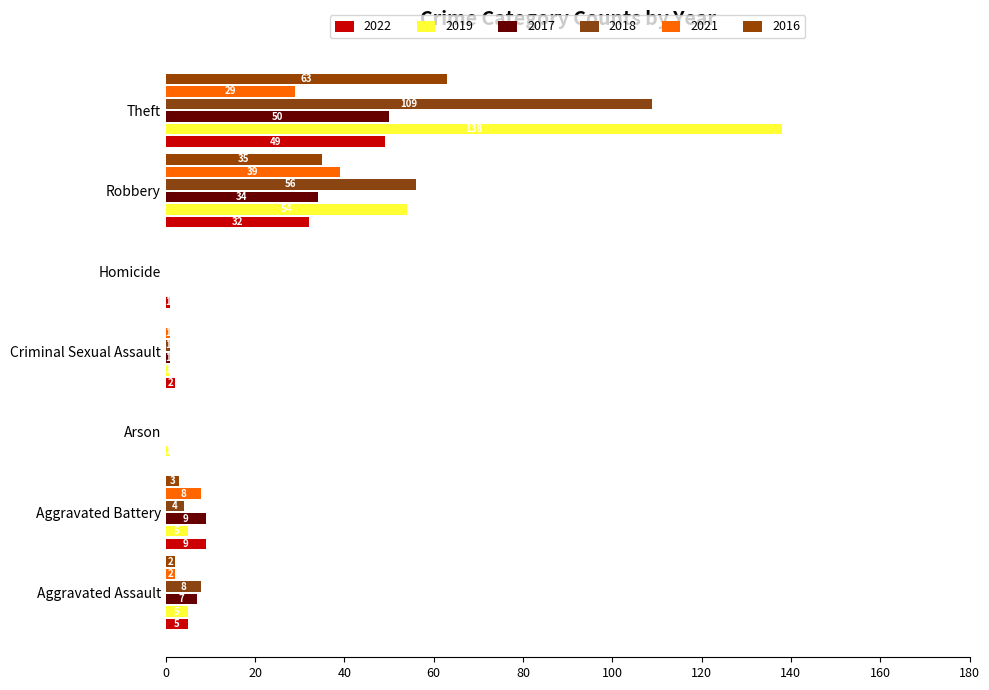

How many series are shown in this chart?

6